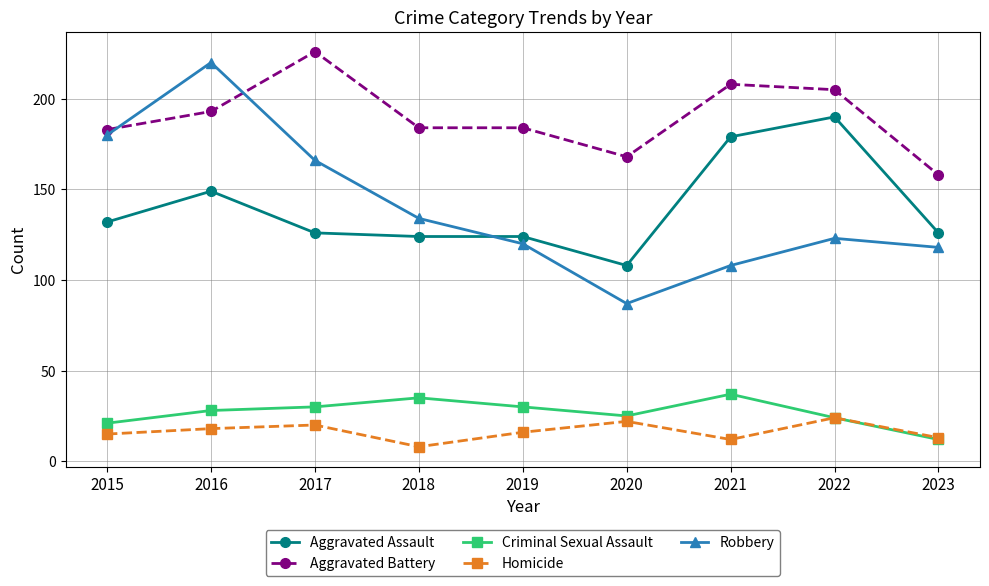

How many series are shown in this chart?

5